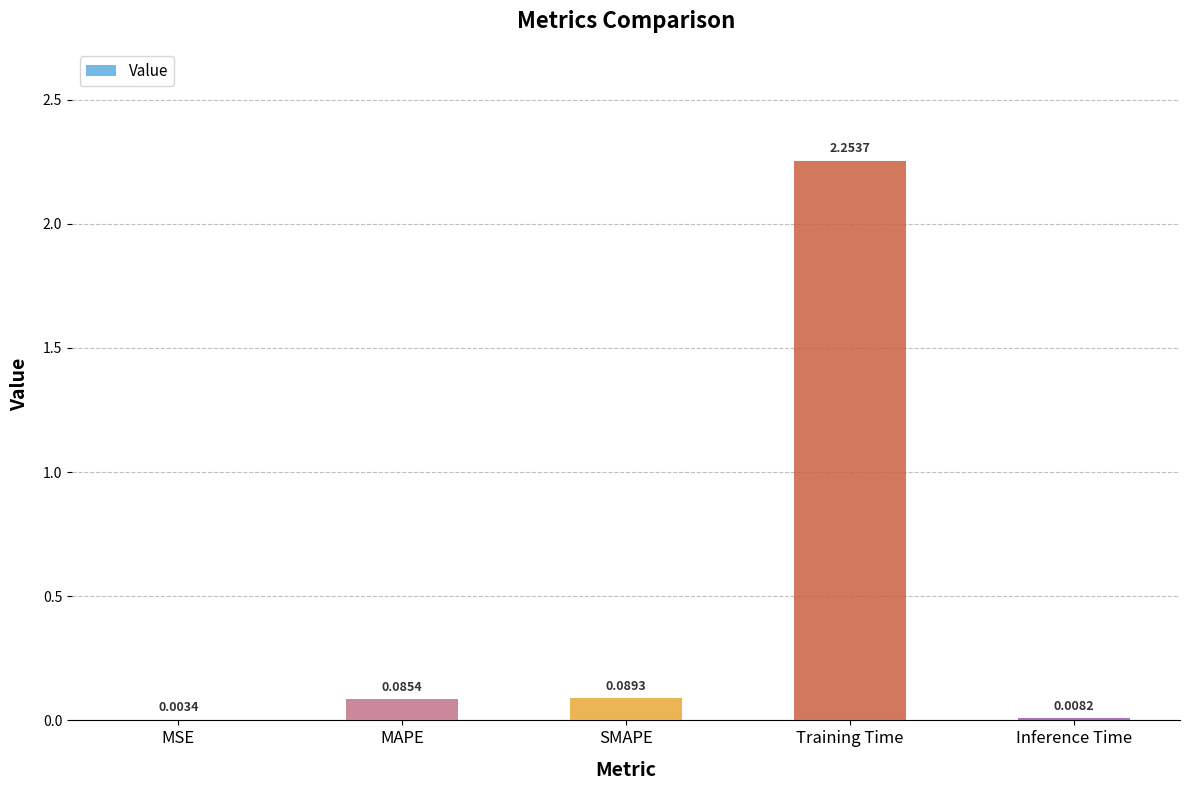

At which label is the value closest to 1?

SMAPE